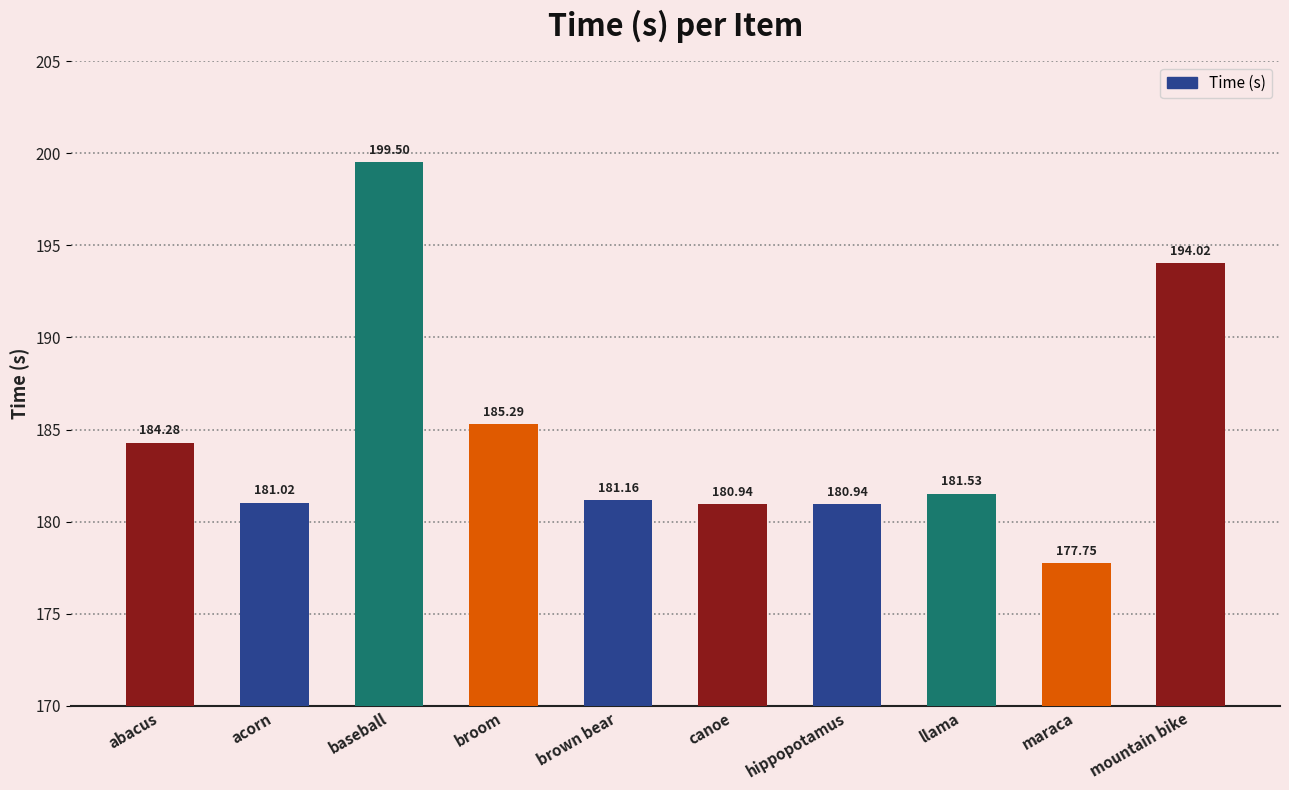

Count the number of categories in the chart.

10